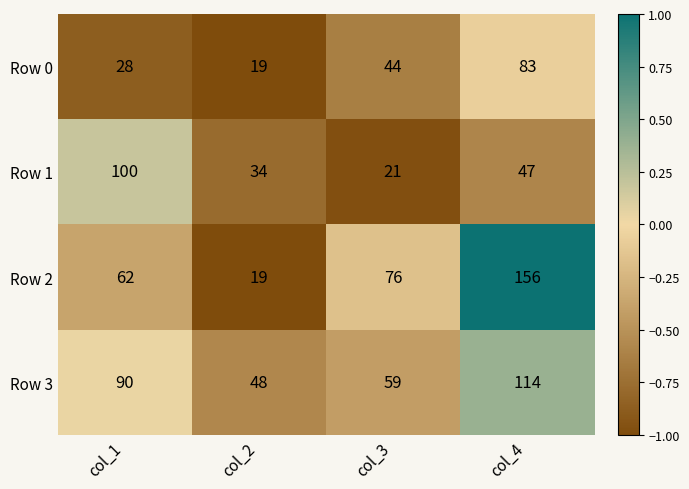

At which category is the sum across all series the highest?

col_4